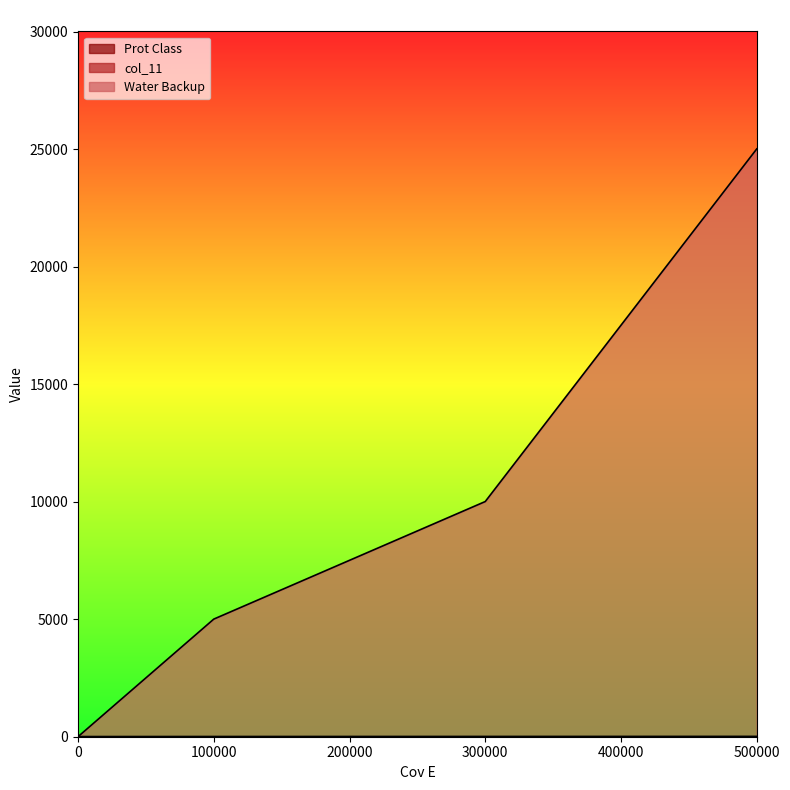

List the labels in order of Prot Class value, largest first.

500000, 300000, 100000, 0